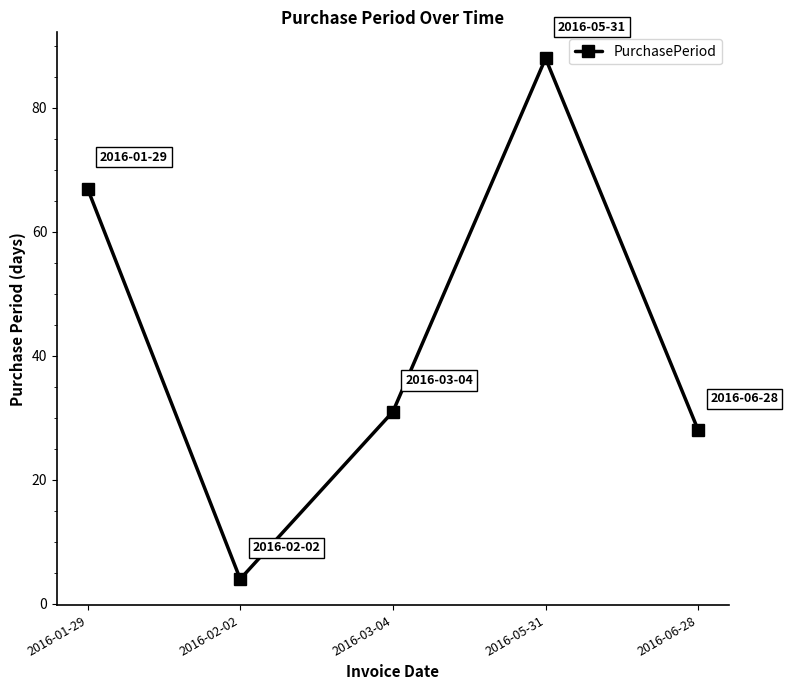

What is the maximum value shown in the chart?

88